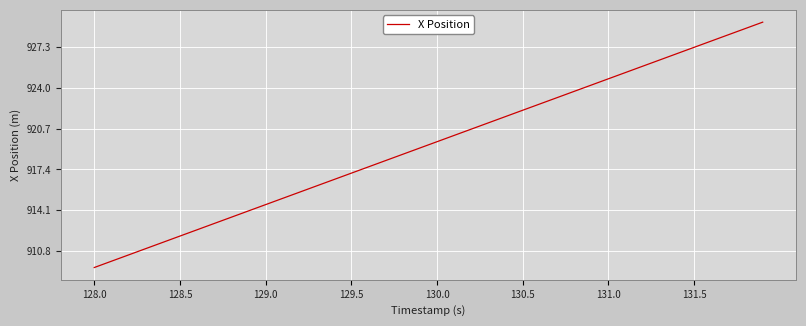

How many lines are shown in the chart?

1